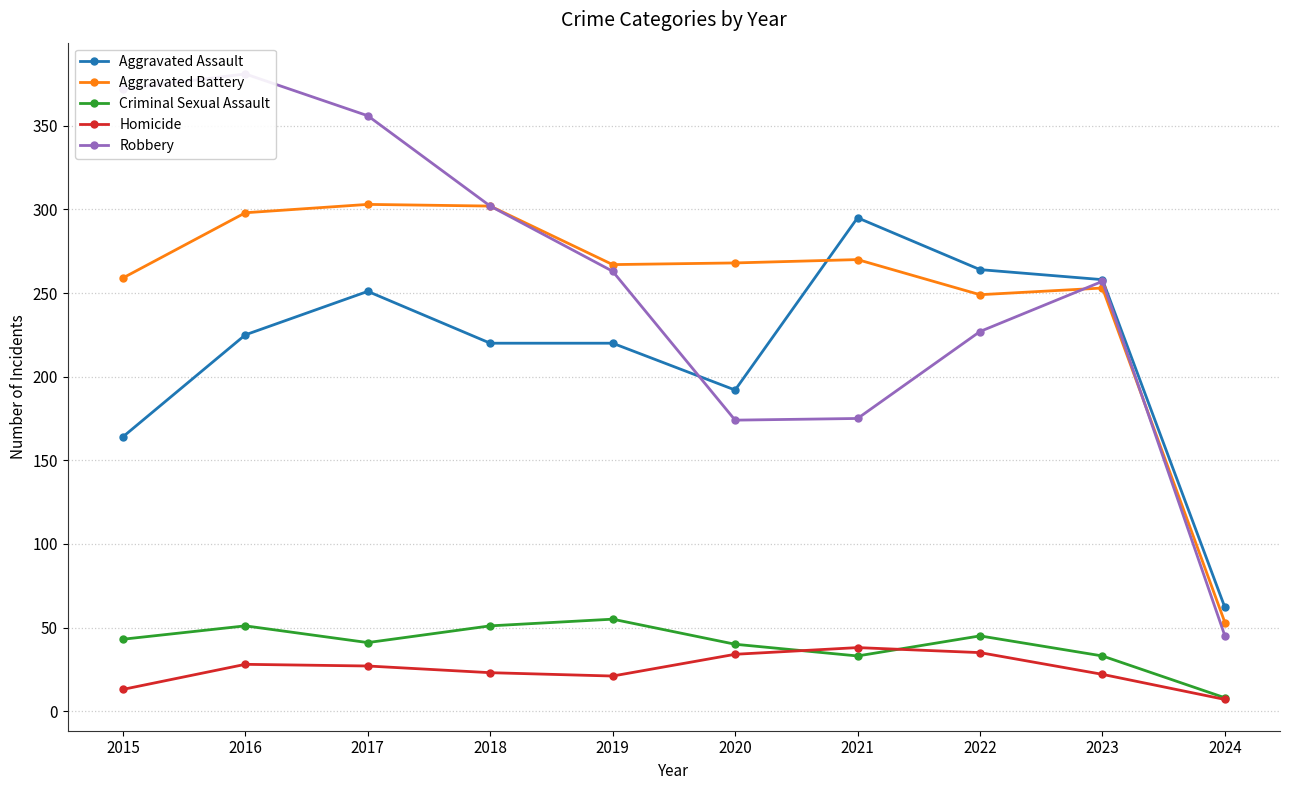

In Criminal Sexual Assault, how many points are lower than both neighbors (excluding endpoints)?

2